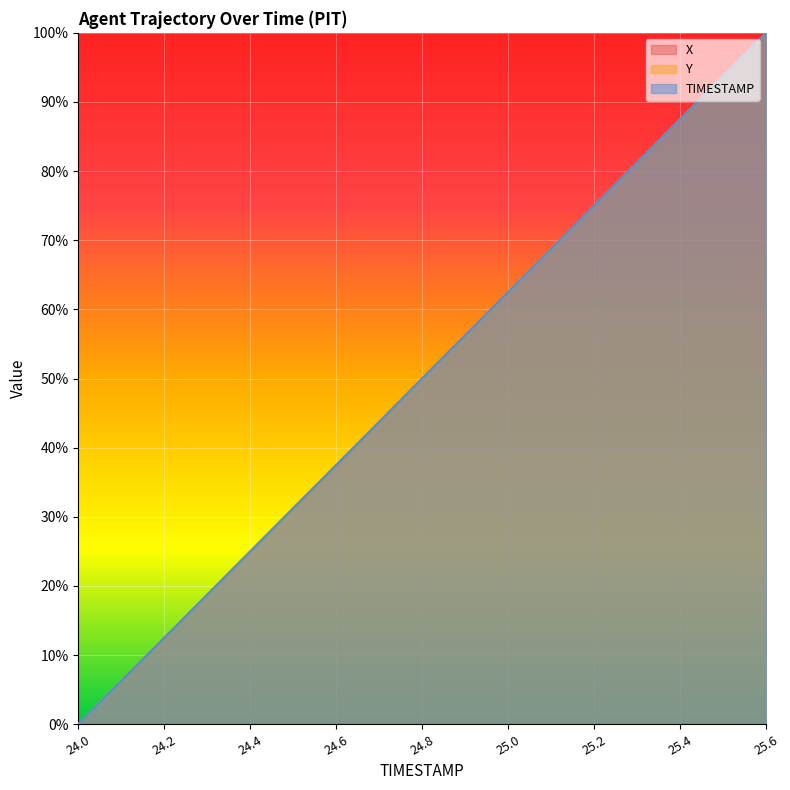

Is the value of TIMESTAMP at 24.8 greater than the value of Y at 25.6?

No